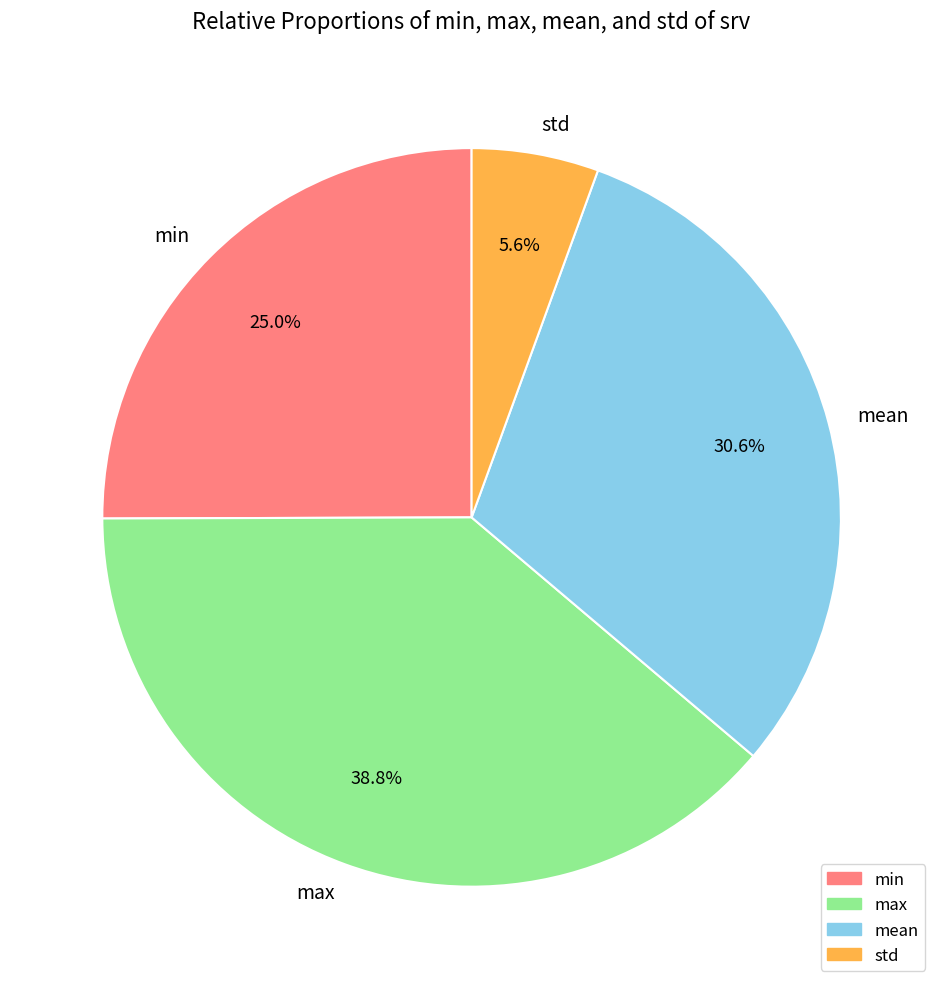

How many slices are in this pie chart?

4